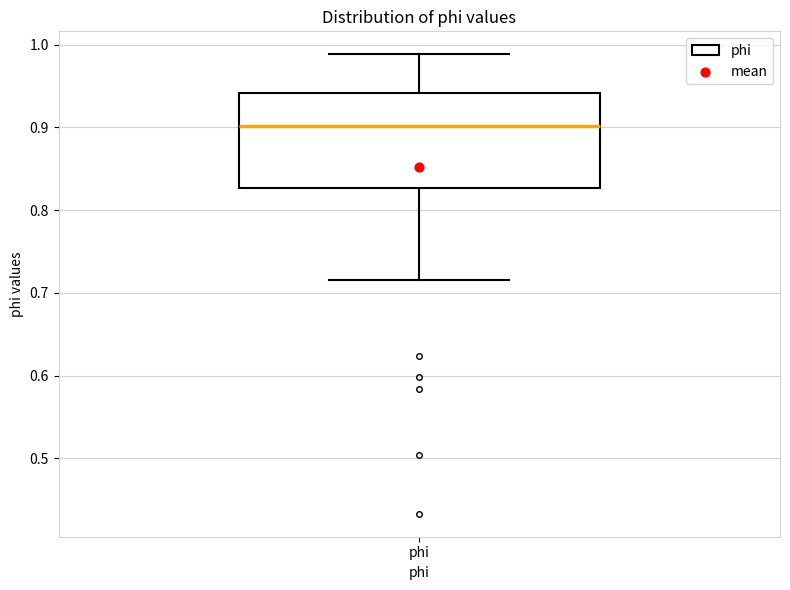

Where is the upper edge of the box for phi on the y-axis? The values are not printed on the chart, so give them approximately, as read against the axis.

0.94